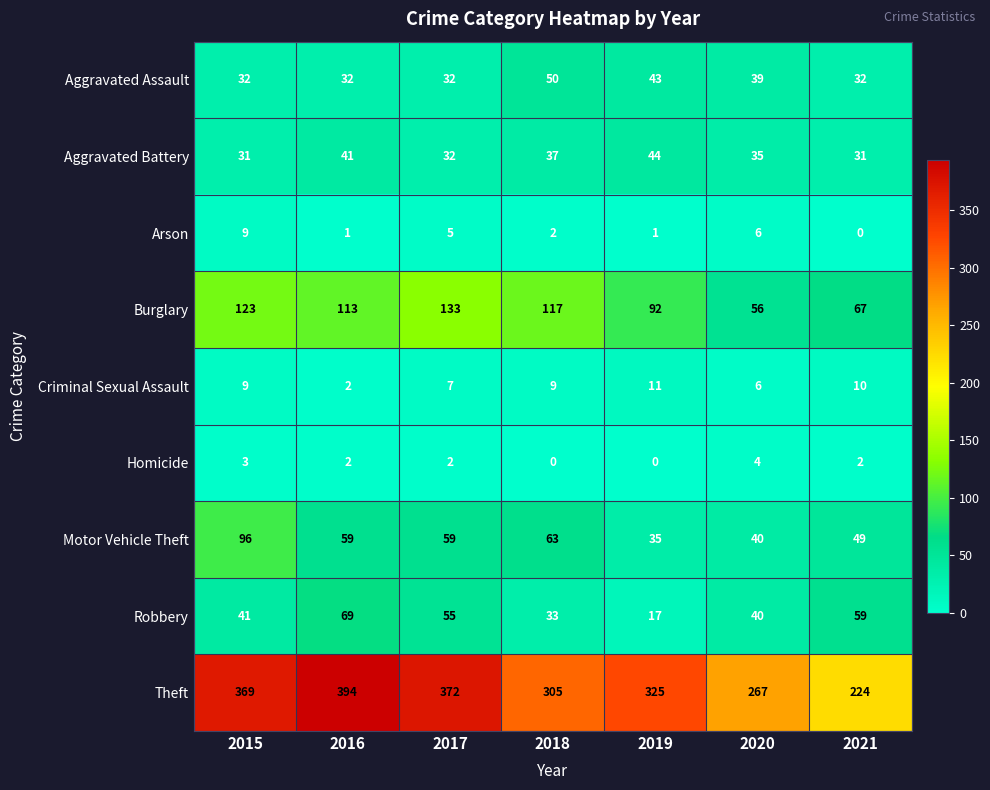

Which series changed the most between 2015 and 2016?

Motor Vehicle Theft